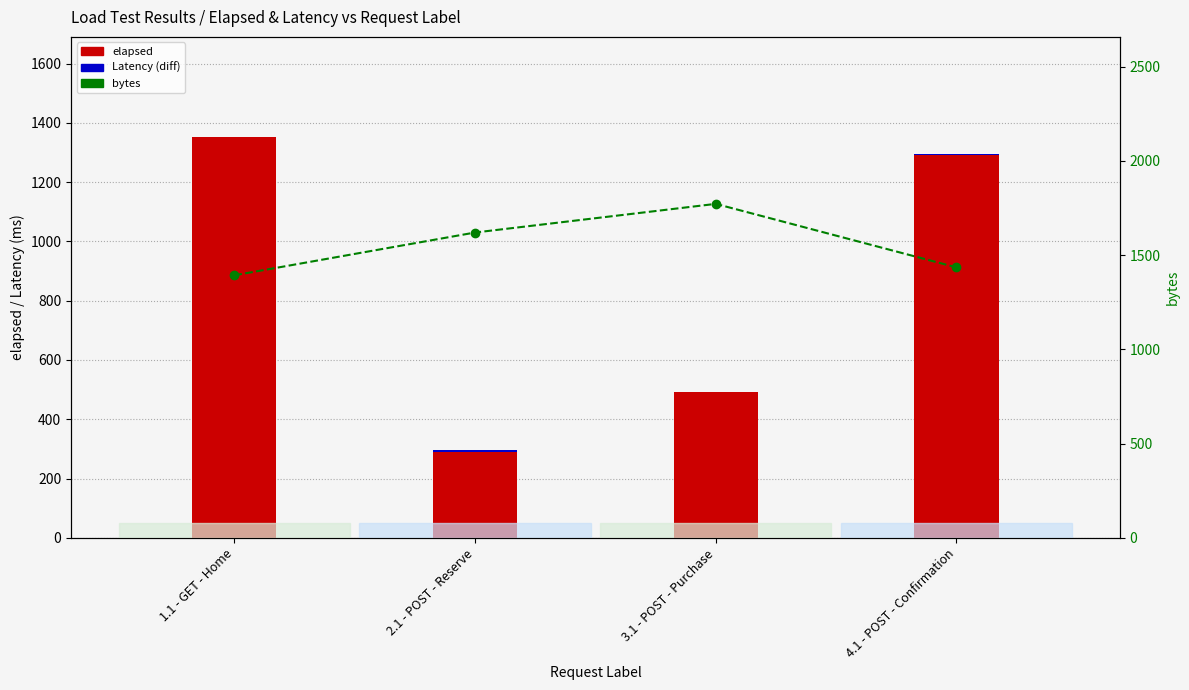

Which has a higher value, 1.1 - GET - Home or 3.1 - POST - Purchase?

1.1 - GET - Home